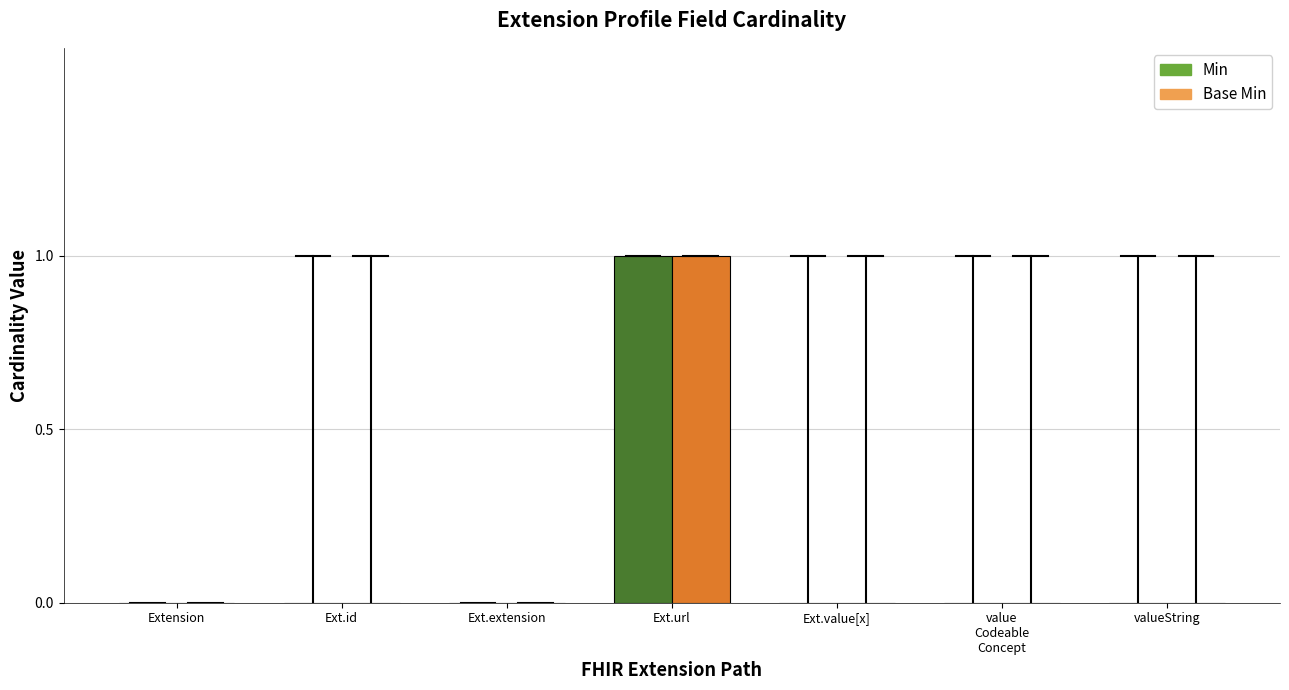

What are all the series names shown in the legend?

Min, Base Min